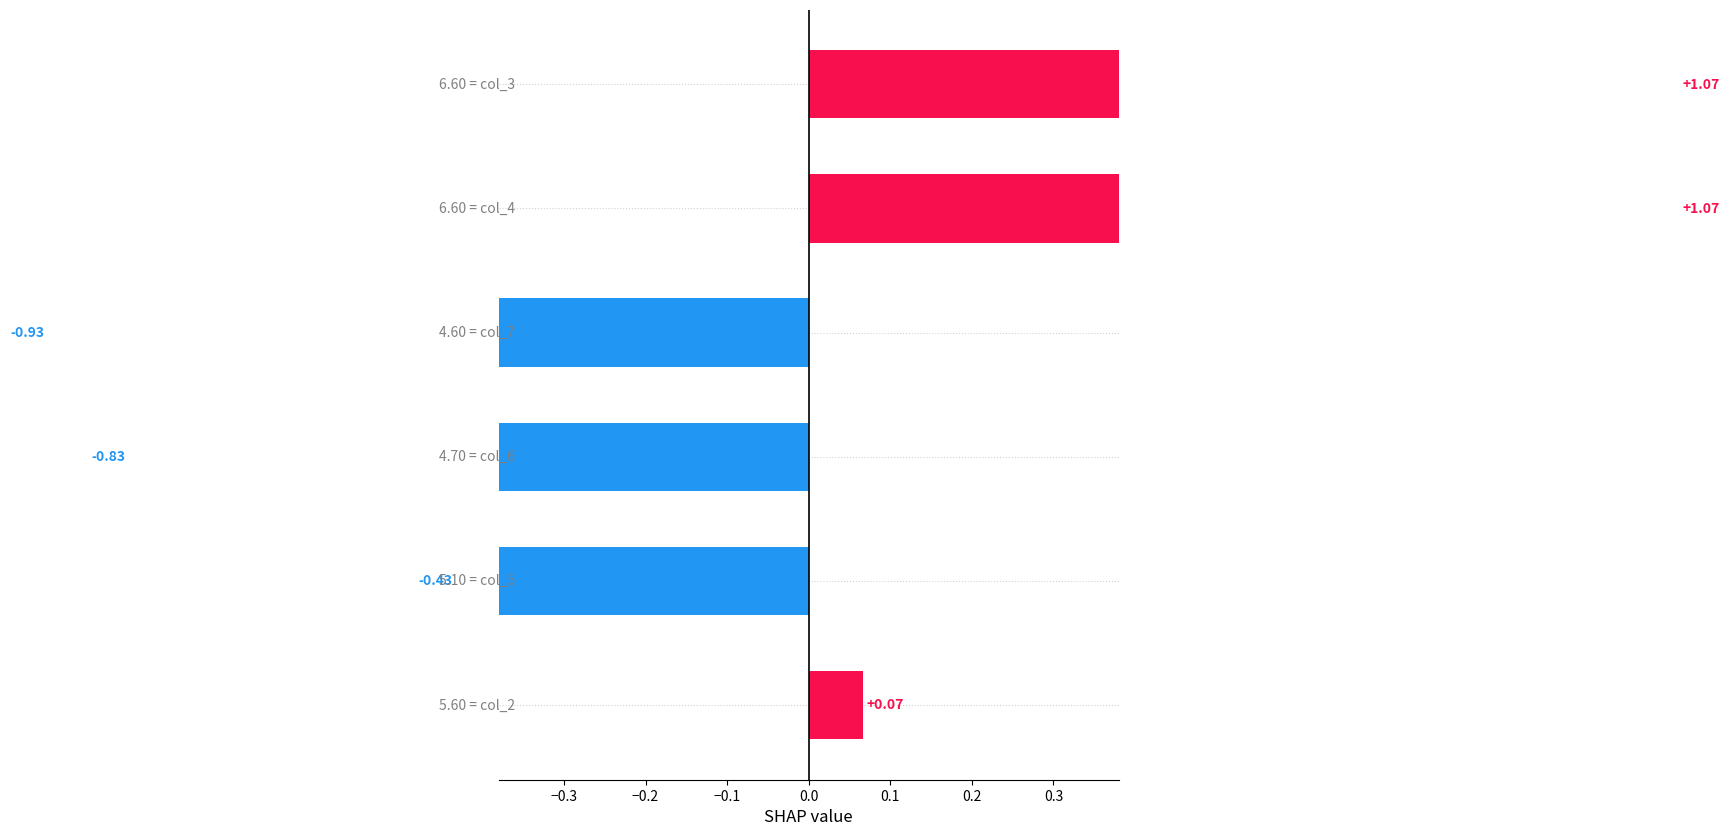

What are all the series names shown in the legend?

col_2, col_3, col_4, col_5, col_6, col_7